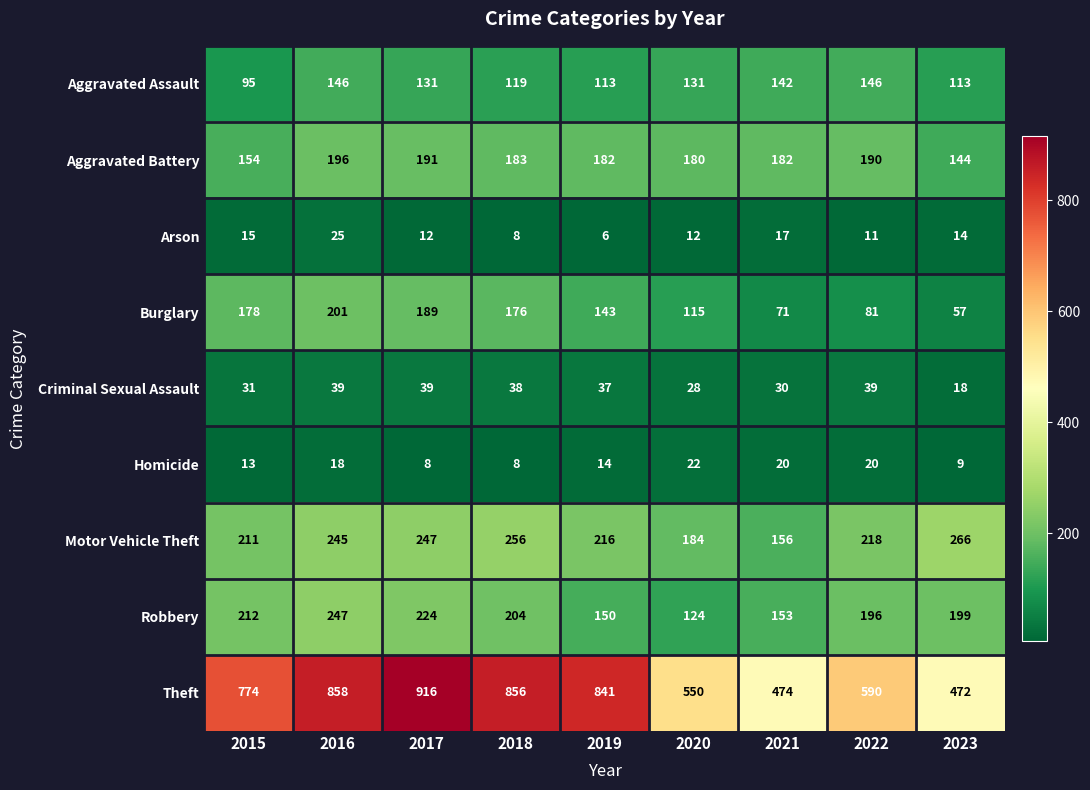

What is the sum of the Aggravated Battery values at 2016 and 2019?

378